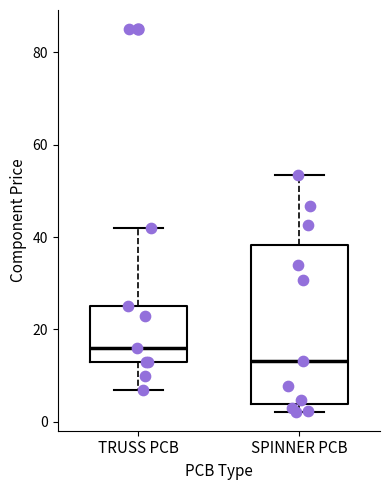

Comparing the boxes themselves (not the whiskers), which one is the tallest?

SPINNER PCB